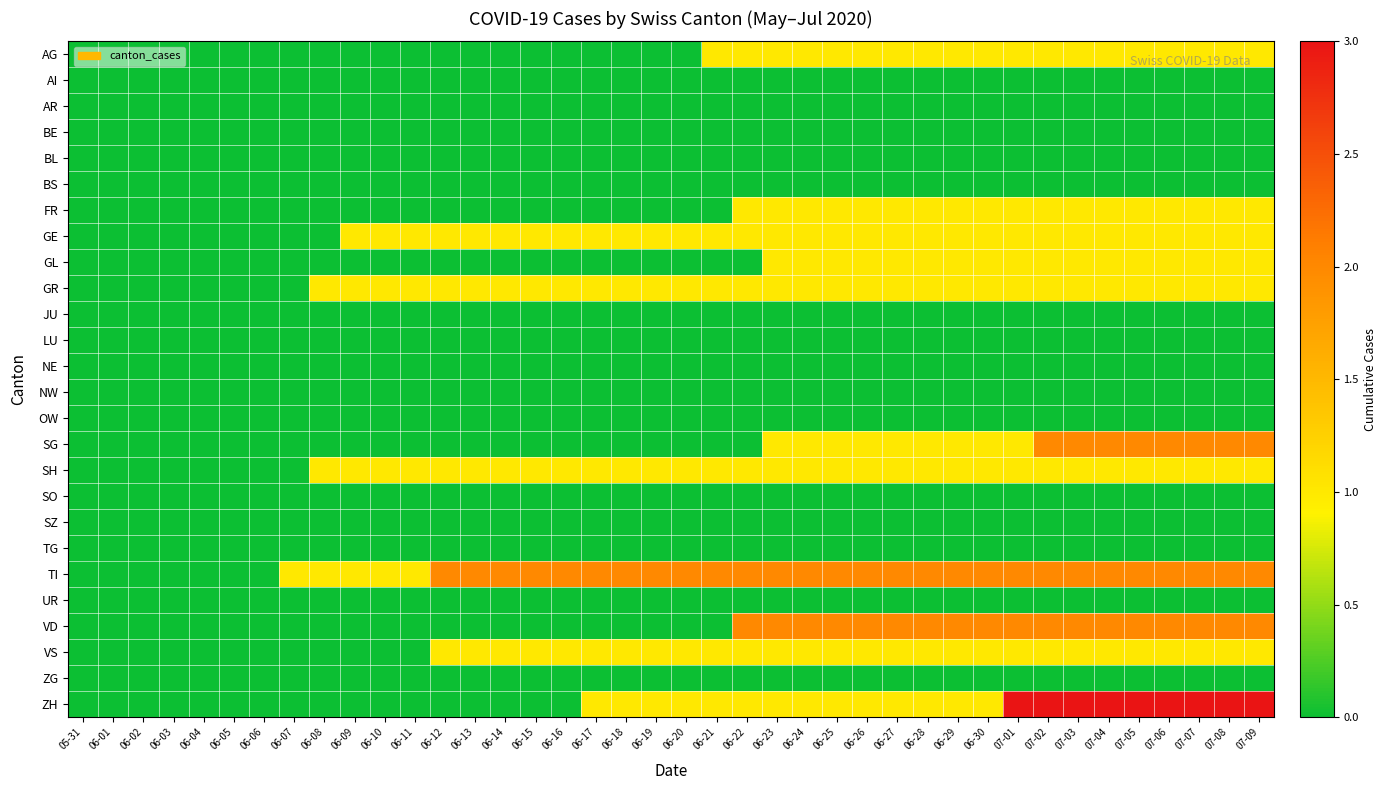

What is the total value across all series at 07-02?

16